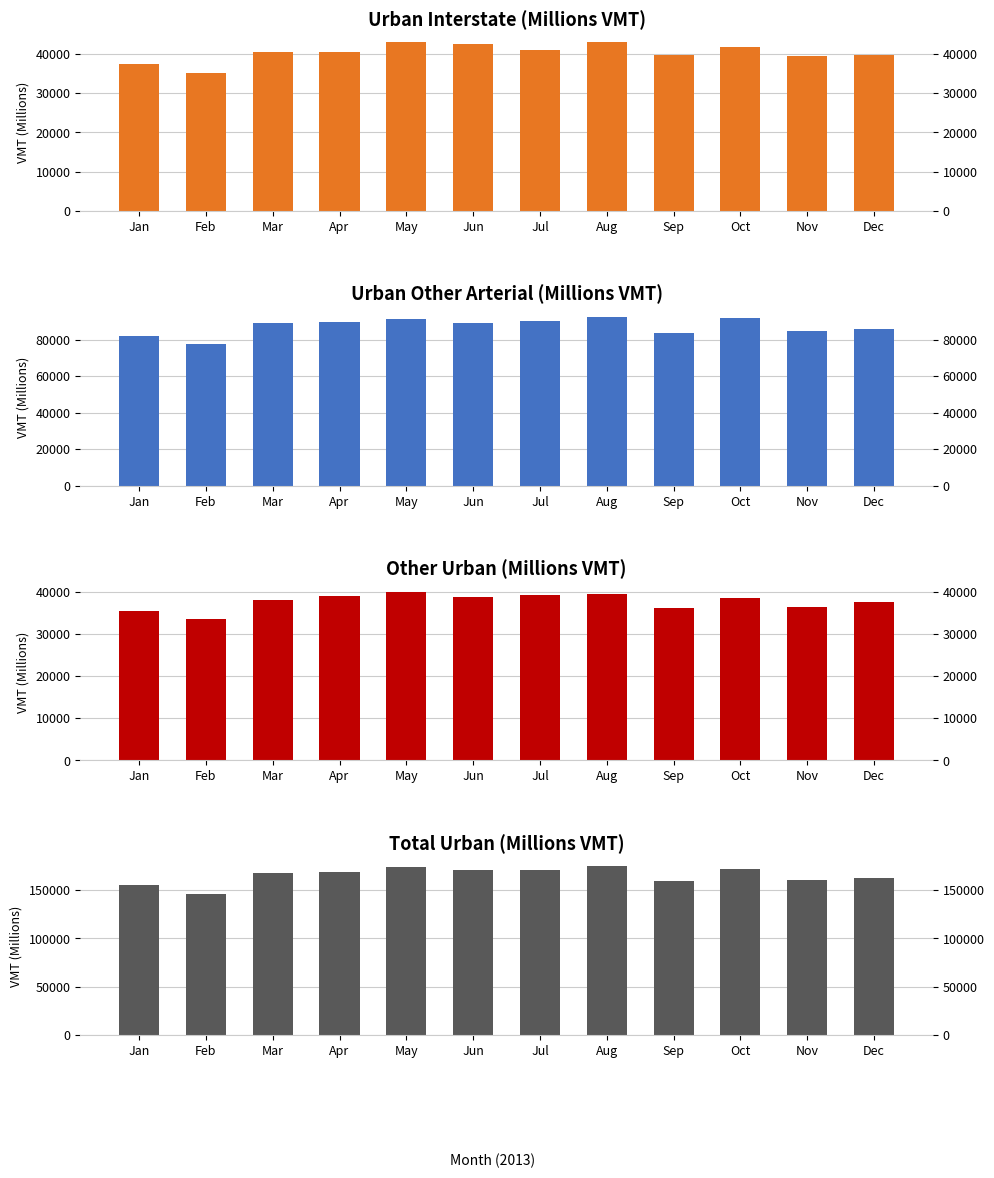

Is it true that Urban Interstate equals 42595 at Jun?

True